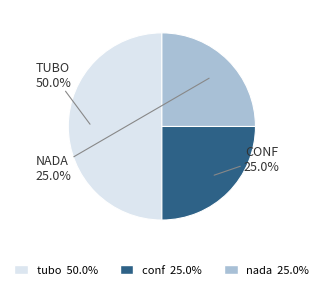

Does conf represent more than half of the total?

No